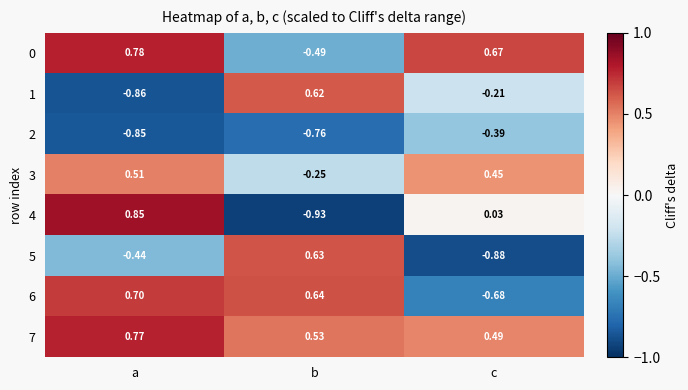

At which category is the sum across all series the highest?

a